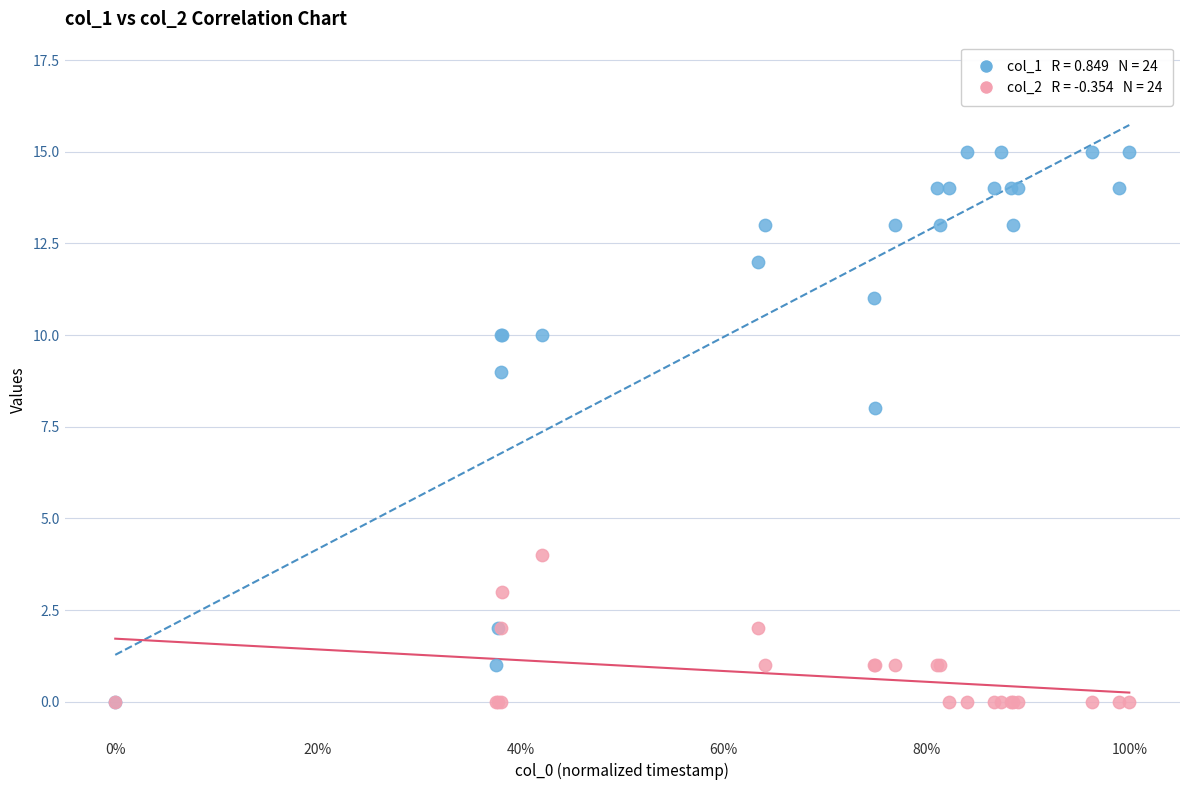

Across all series, what Y value is closest to 7?

8